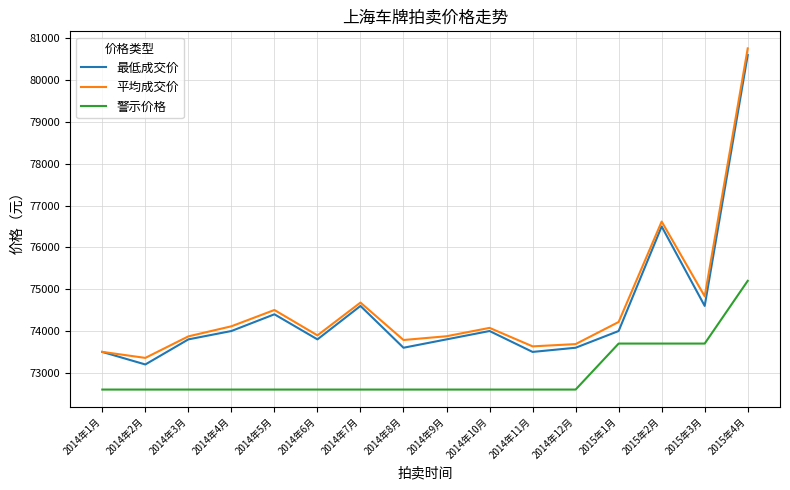

The value of 警示价格 at 2015年1月 is 114209. True or false?

False